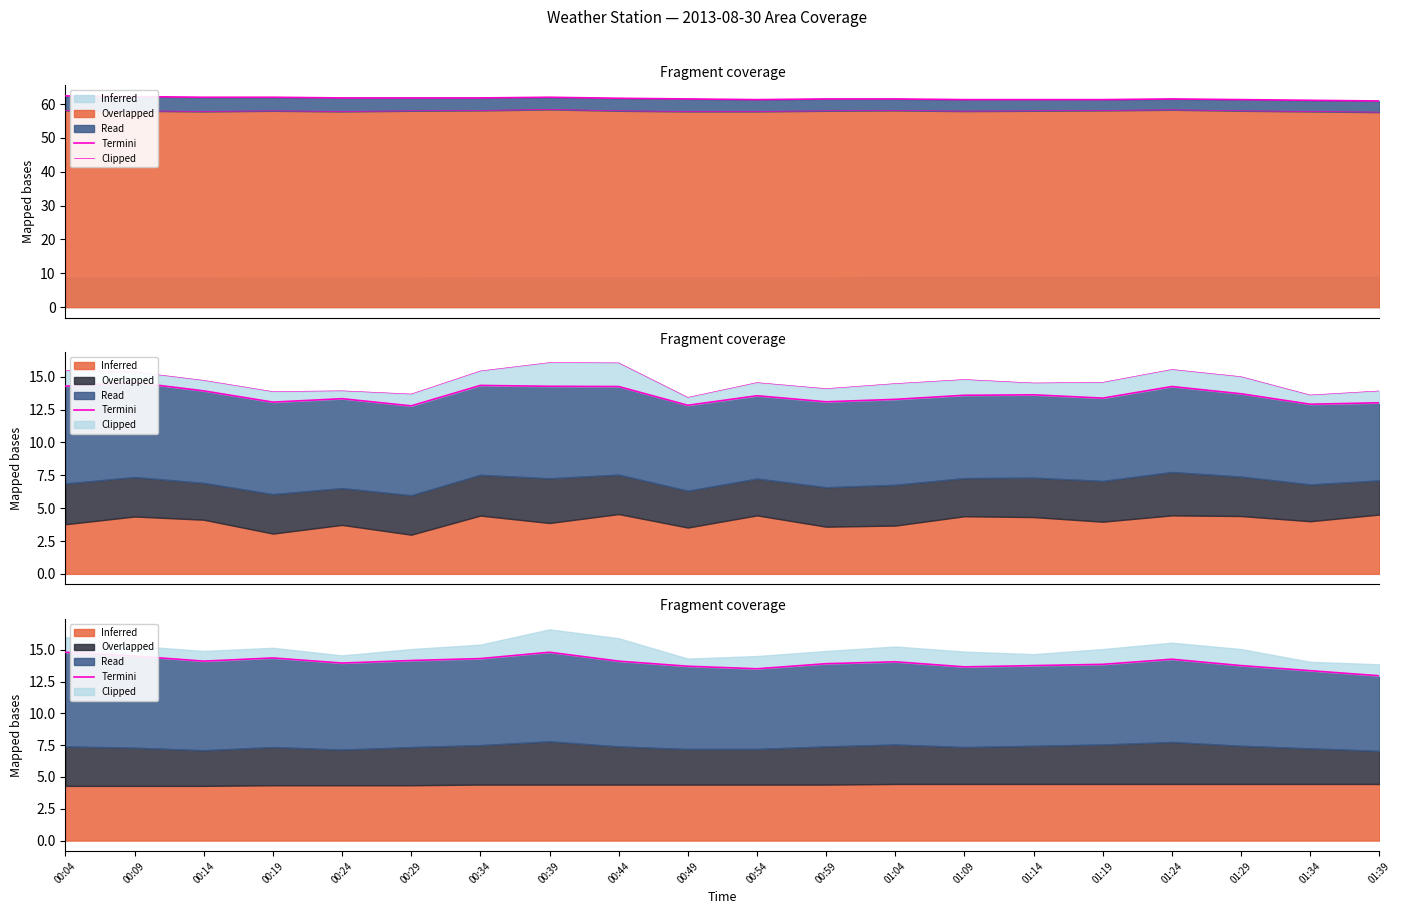

At which category does the data reach its first local peak?

00:19